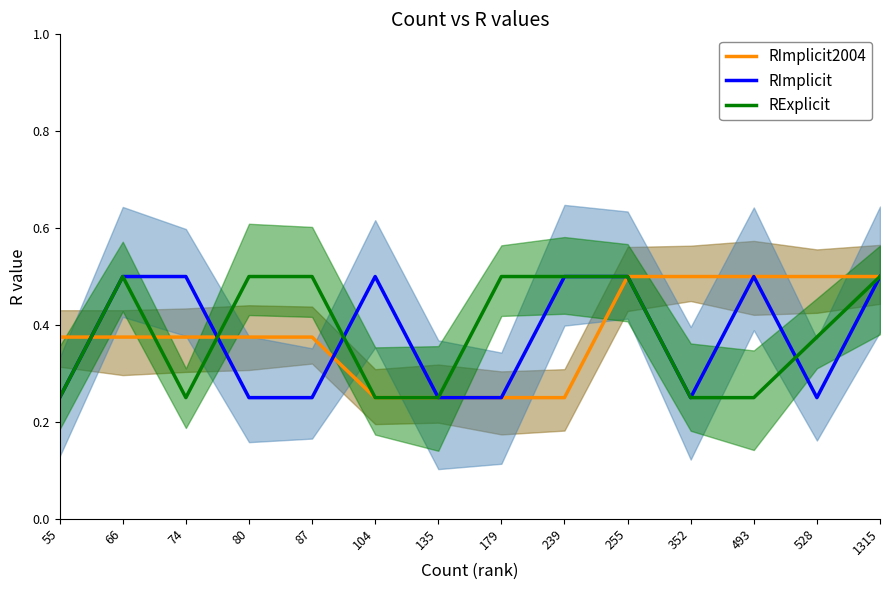

What is the difference between the maximum and minimum values in the RImplicit series?

0.2